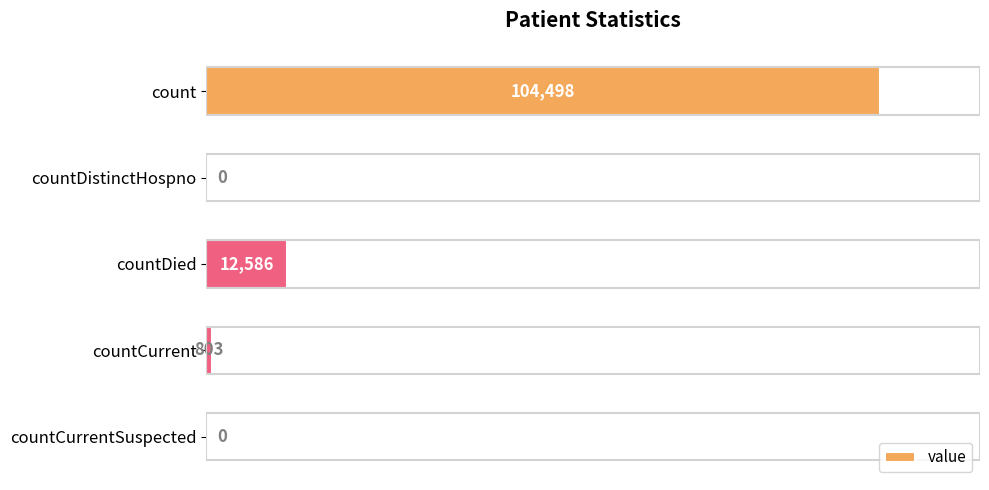

The value at countCurrentSuspected is 0. True or false?

True